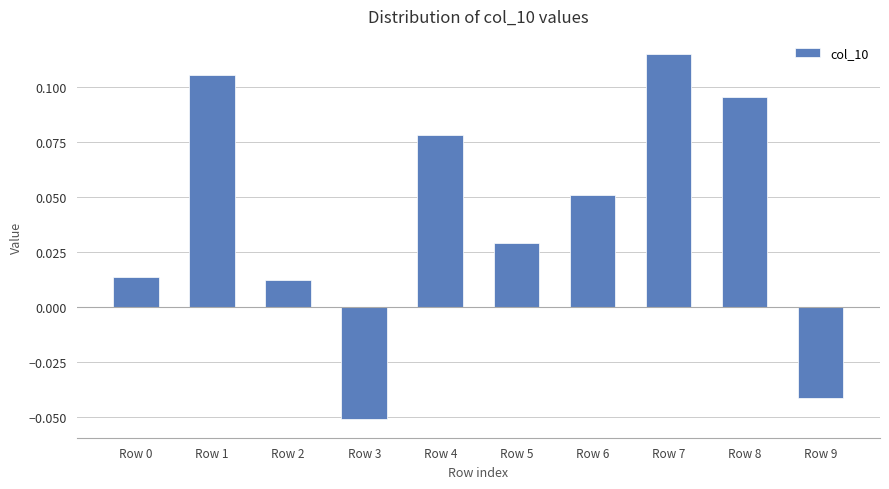

At which category does the chart reach its minimum across all series?

Row 3